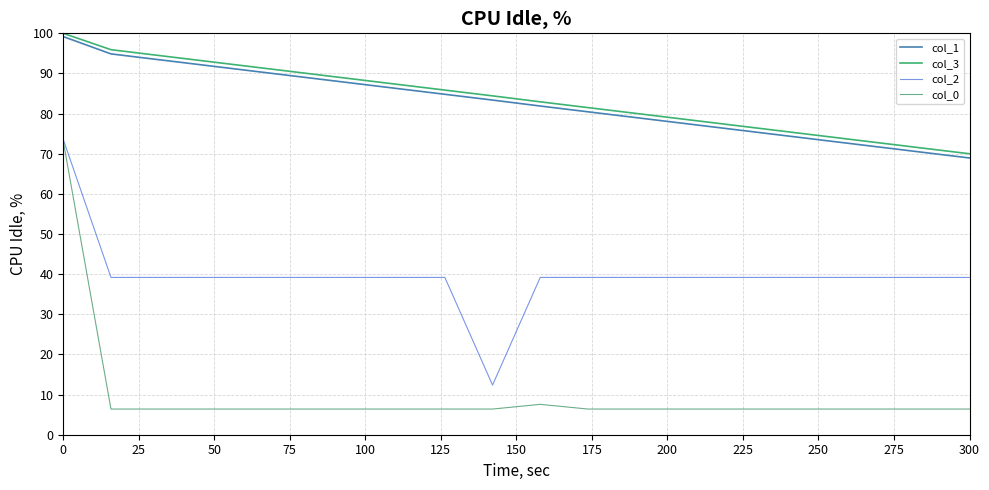

What is the minimum value shown in the chart?

6.4